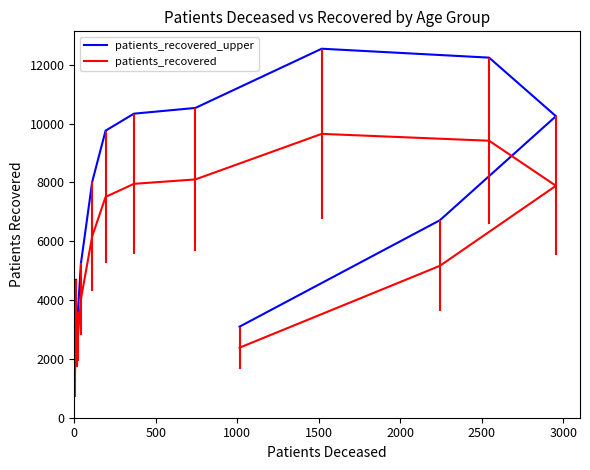

Rank the series by their average value, from lowest to highest.

patients_recovered, patients_recovered_upper